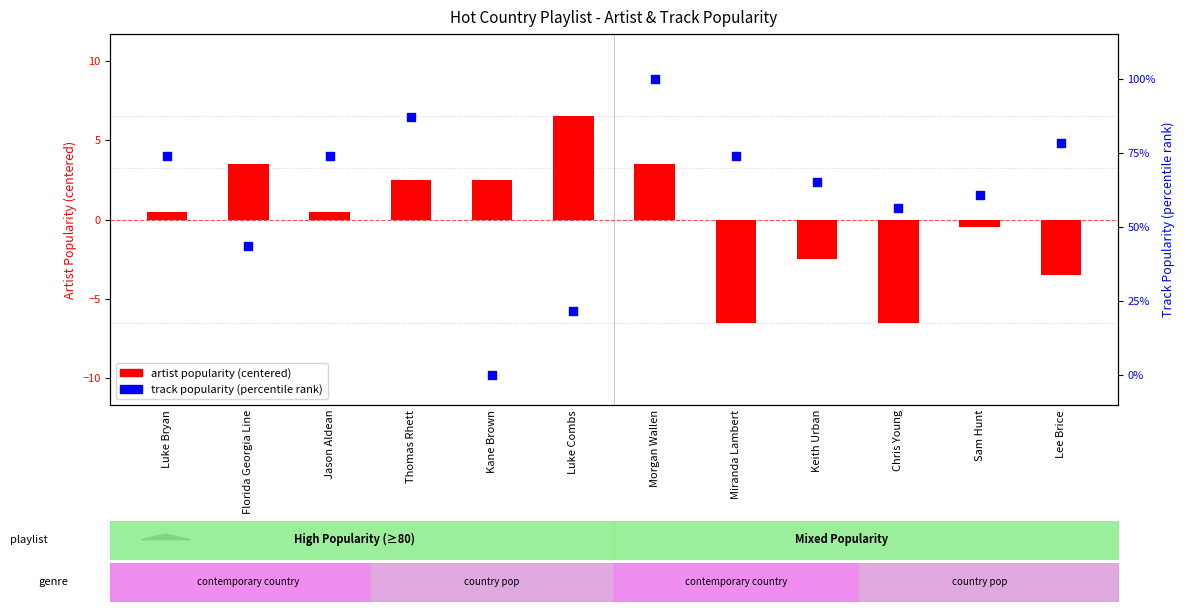

What is the total value across all series at Sam Hunt?

60.4